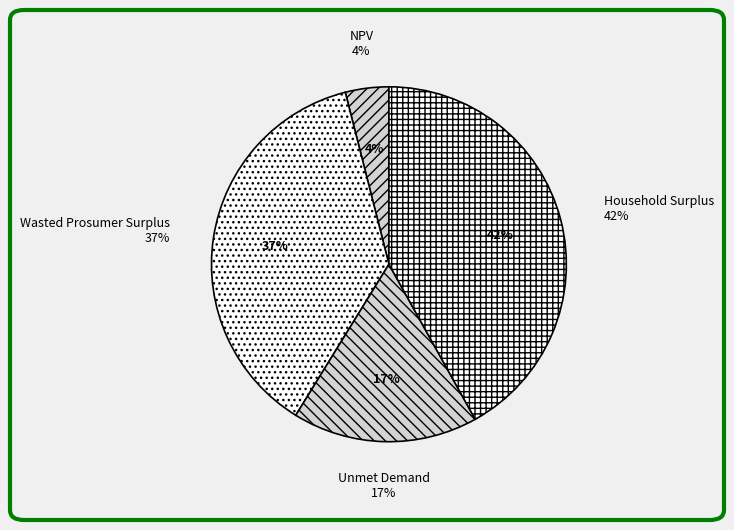

Which slice is the largest?

Household Surplus